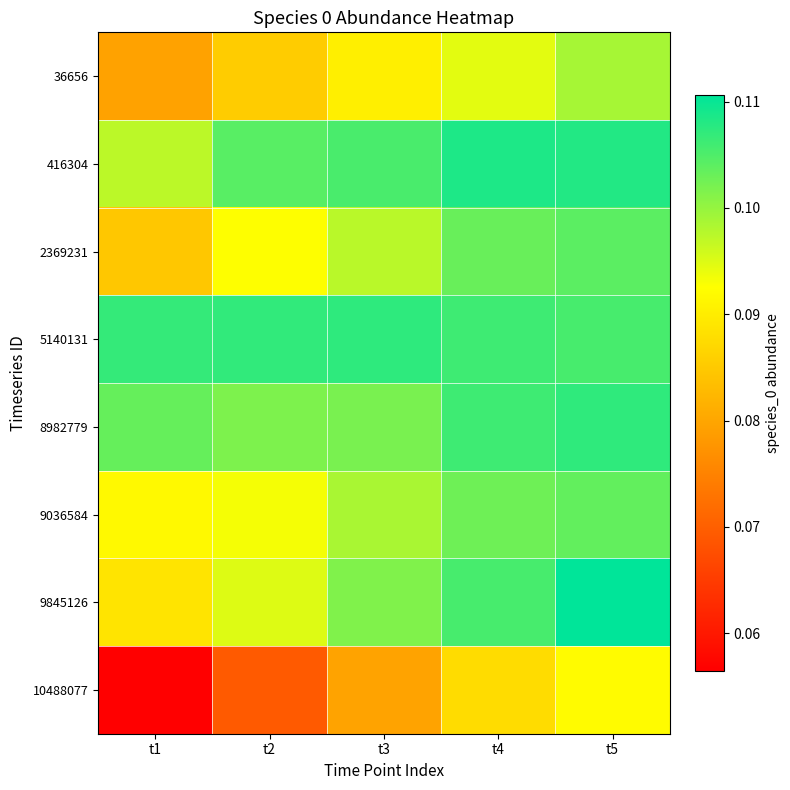

What is the total value across all series at t2?

0.7